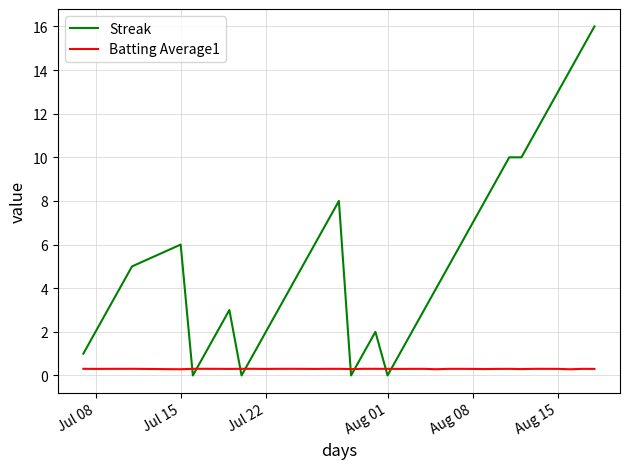

Which series has the largest total across all categories?

Streak